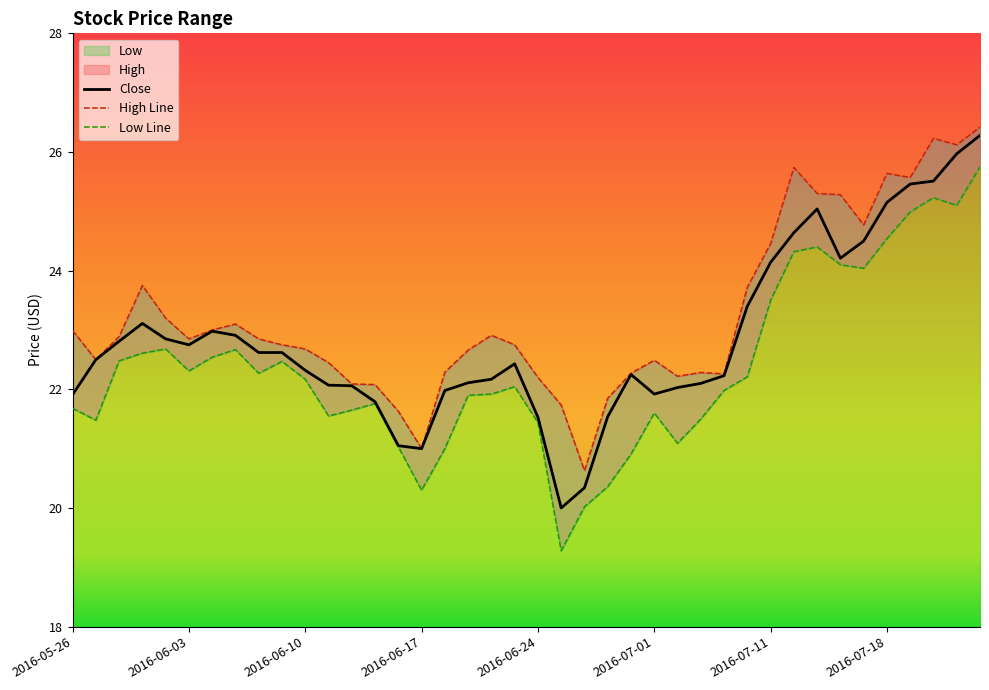

Between 2016-06-30 and 2016-07-15, which series saw the biggest shift?

Low